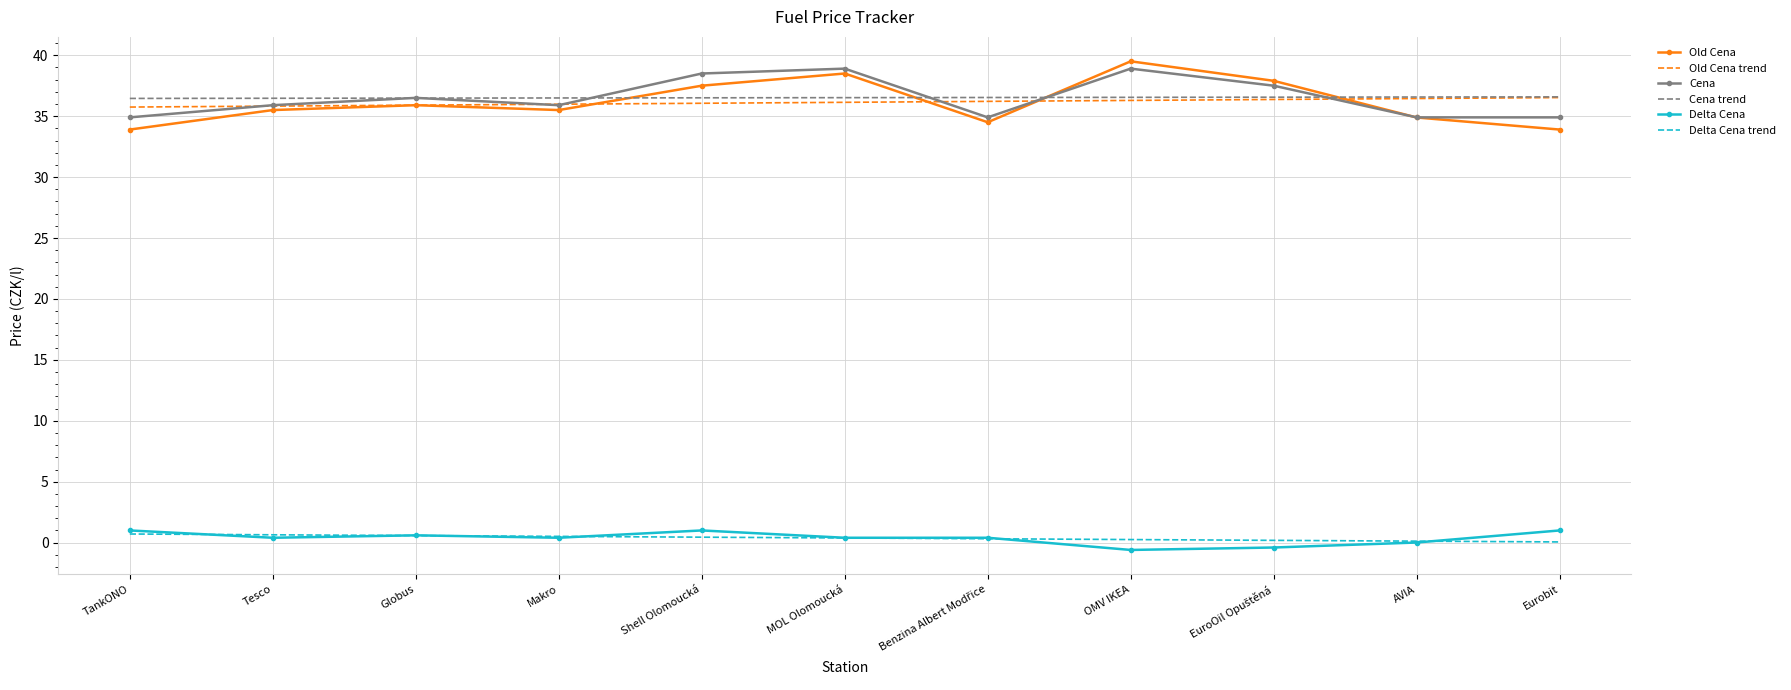

Where does the Old Cena series first go above 35?

Tesco